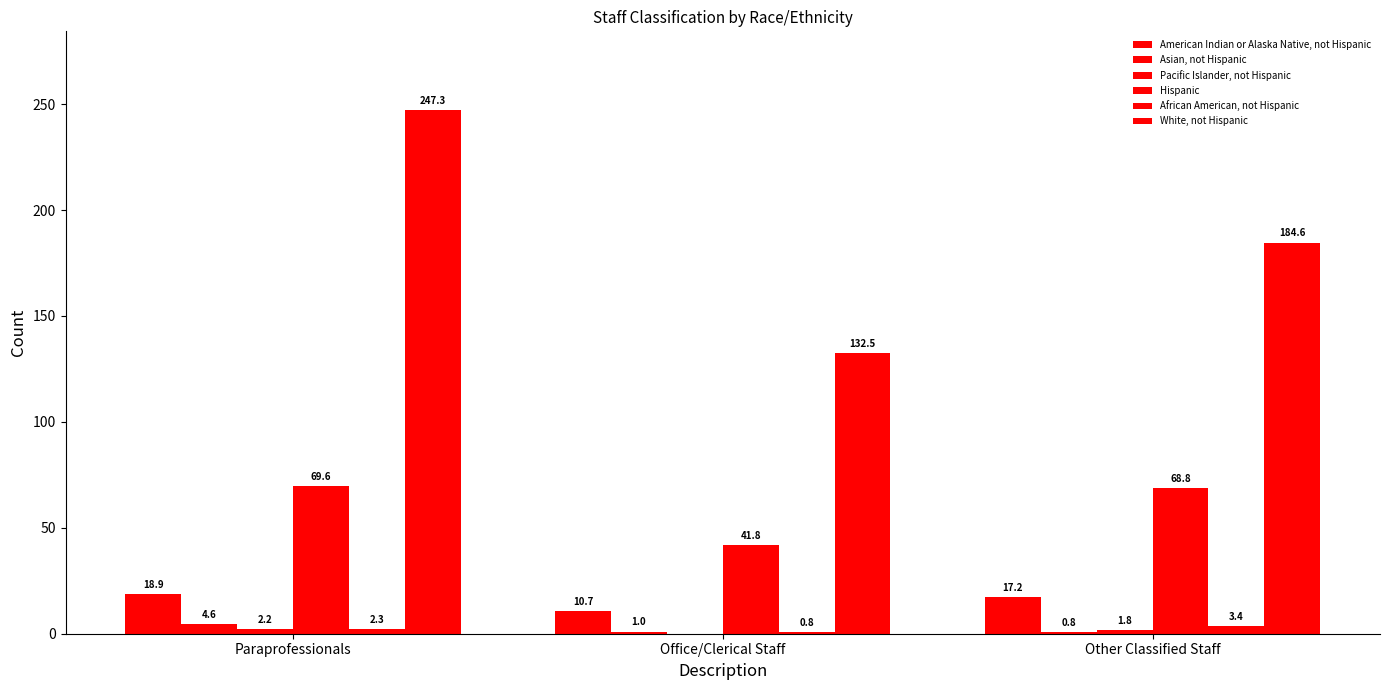

Reading left to right, extract all data points from this chart.

American Indian or Alaska Native, not Hispanic: Paraprofessionals=18.9	Office/Clerical Staff=10.7	Other Classified Staff=17.2
Asian, not Hispanic: Paraprofessionals=4.6	Office/Clerical Staff=1.0	Other Classified Staff=0.8
Pacific Islander, not Hispanic: Paraprofessionals=2.2	Office/Clerical Staff=0.0	Other Classified Staff=1.8
Hispanic: Paraprofessionals=69.6	Office/Clerical Staff=41.8	Other Classified Staff=68.8
African American, not Hispanic: Paraprofessionals=2.3	Office/Clerical Staff=0.8	Other Classified Staff=3.4
White, not Hispanic: Paraprofessionals=247.3	Office/Clerical Staff=132.5	Other Classified Staff=184.6